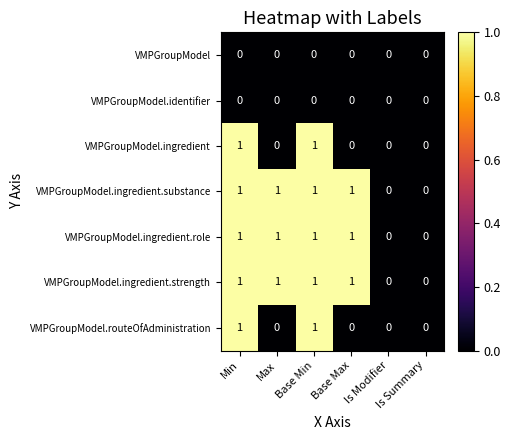

How many VMPGroupModel.ingredient.role values are between 0 and 1?

6